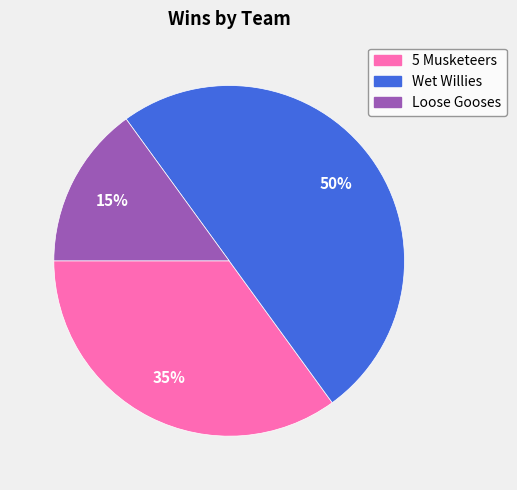

Is 5 Musketeers the majority of the pie?

No